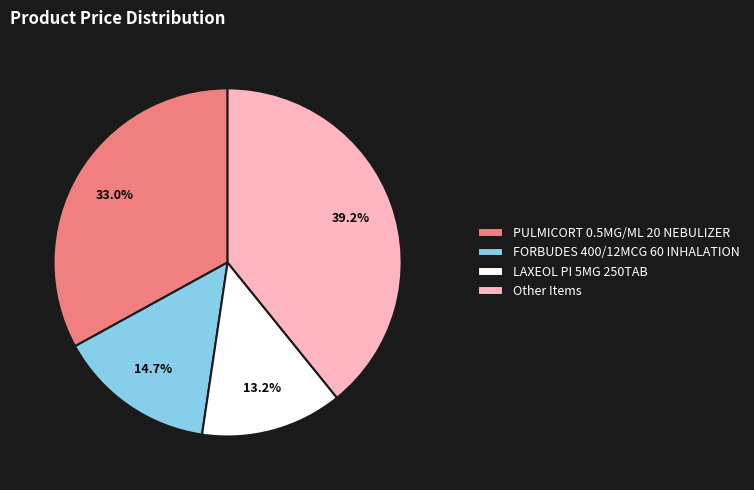

Rank the categories by value from highest to lowest.

Other Items, PULMICORT 0.5MG/ML 20 NEBULIZER, FORBUDES 400/12MCG 60 INHALATION, LAXEOL PI 5MG 250TAB